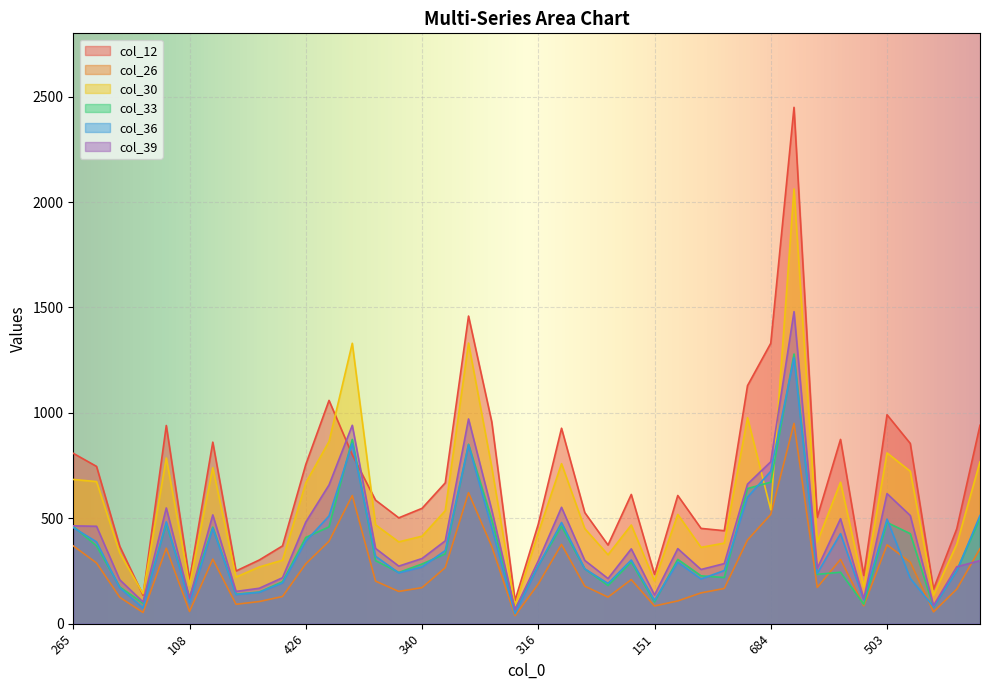

Which series has the widest spread of values?

col_12